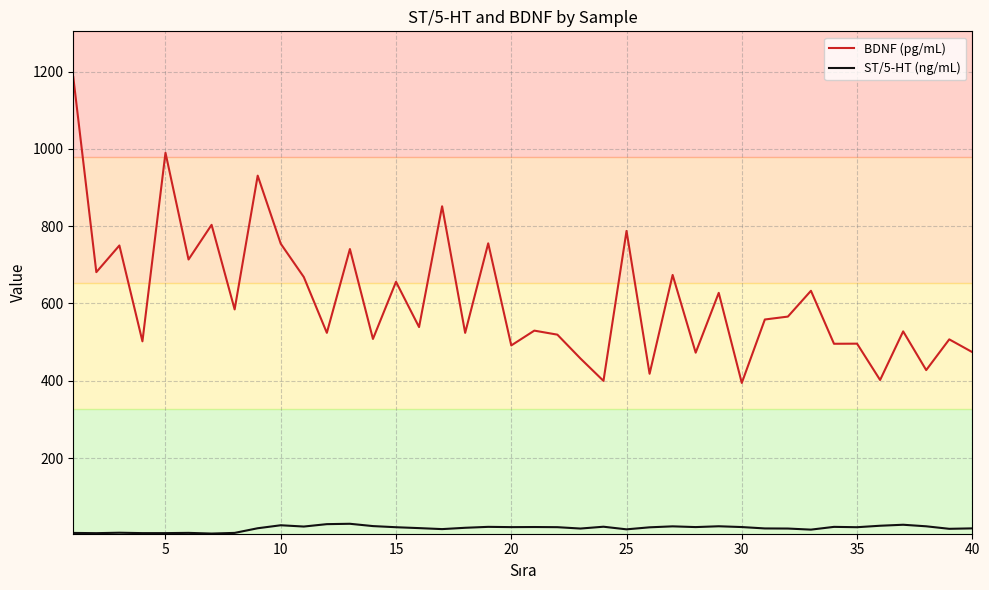

List the series in order of their overall mean, highest first.

BDNF (pg/mL), ST/5-HT (ng/mL)